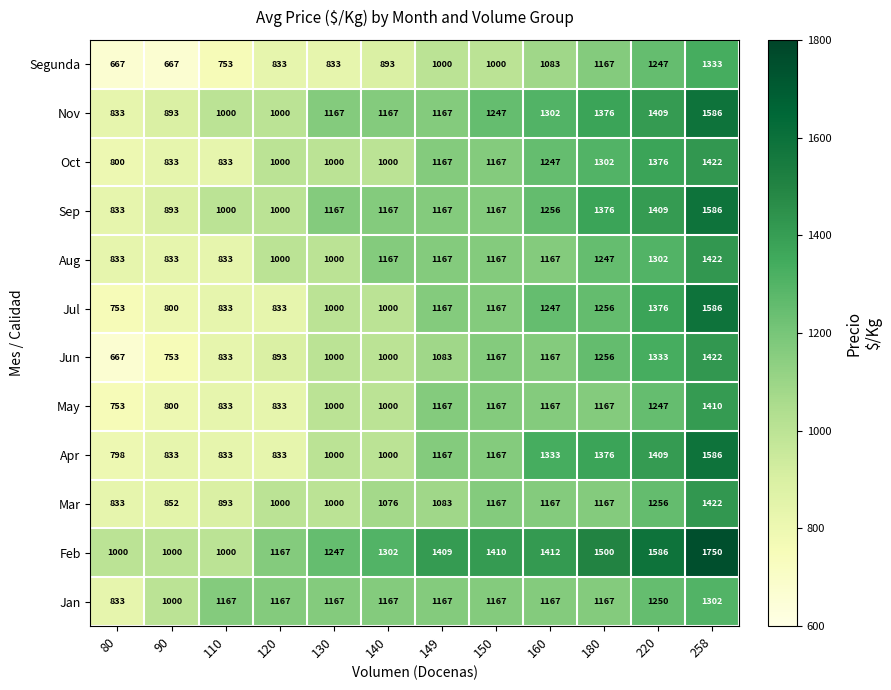

What is the minimum value shown in the chart?

667